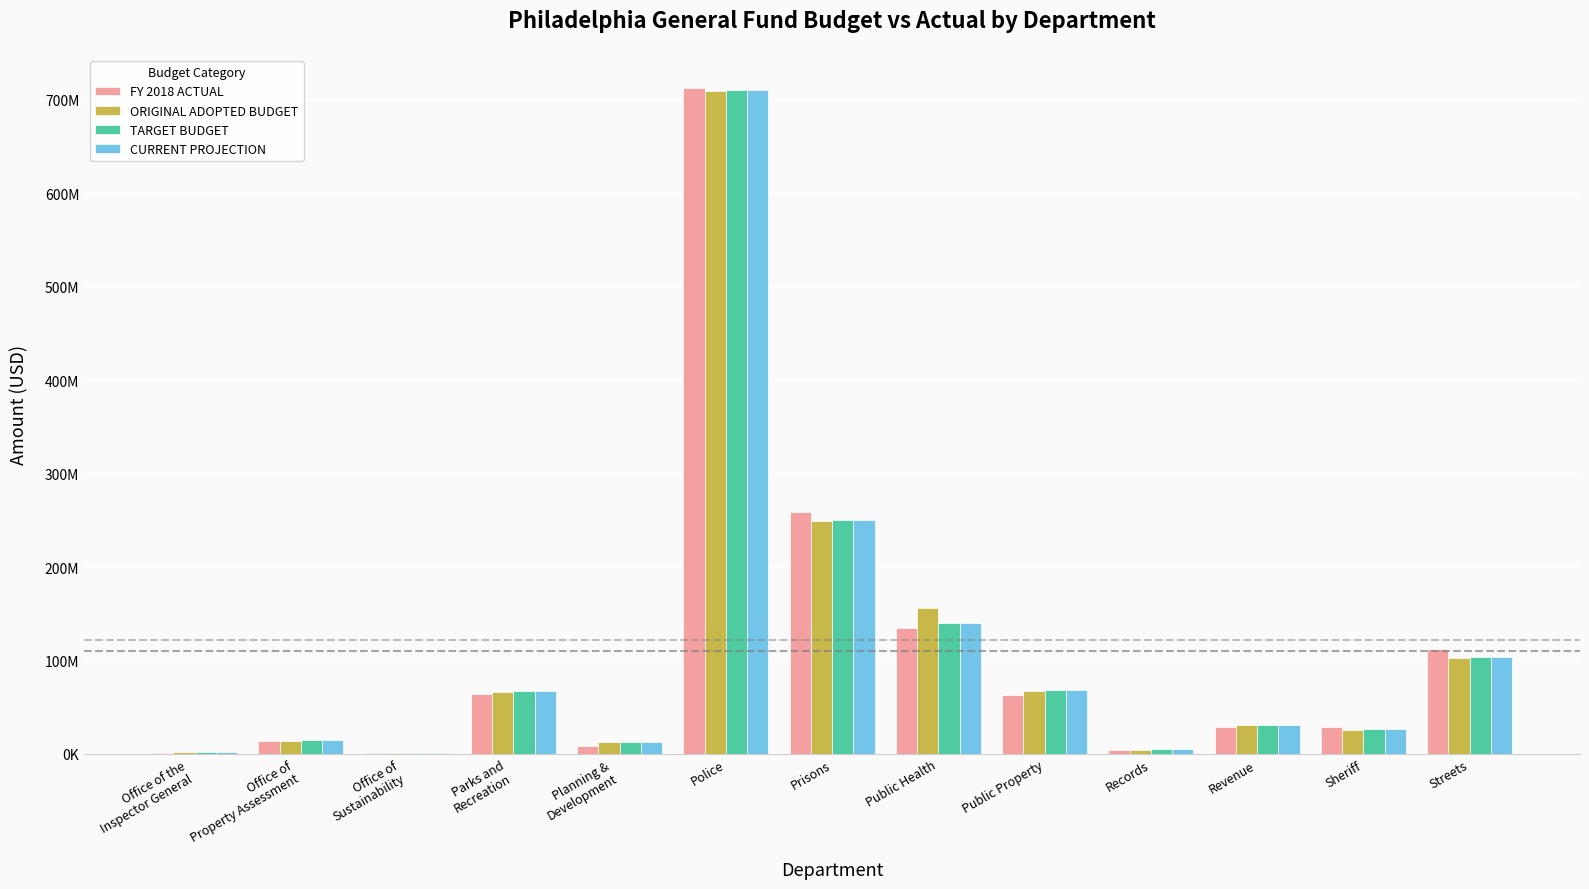

What is the difference between the maximum and minimum values in the TARGET BUDGET series?

710177112